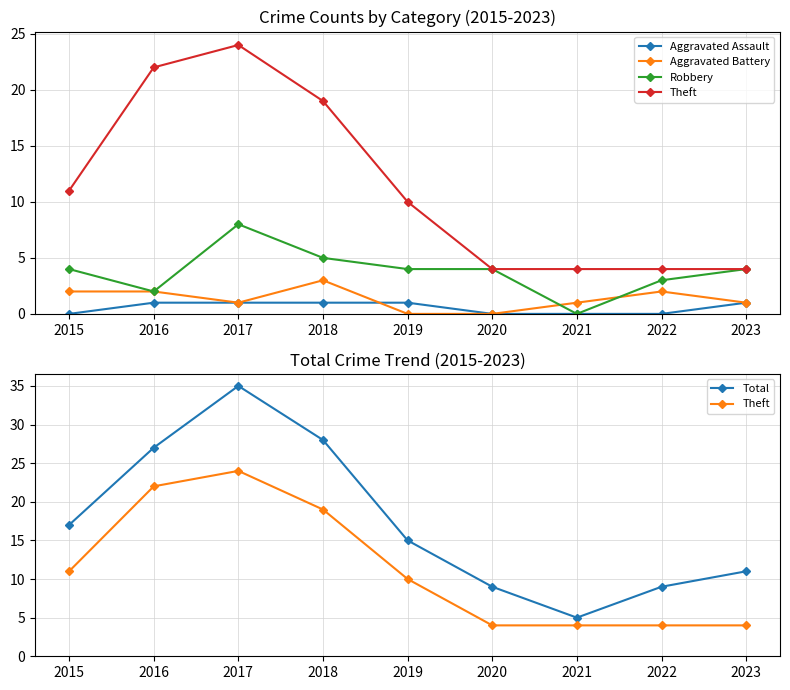

True or false: Robbery and Aggravated Assault intersect in this chart.

False